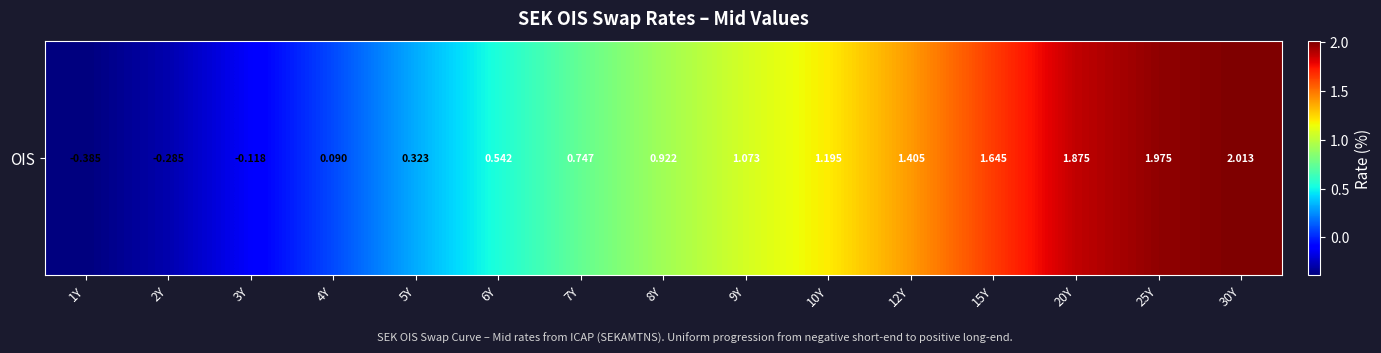

Which has a higher value, 10Y or 20Y?

20Y